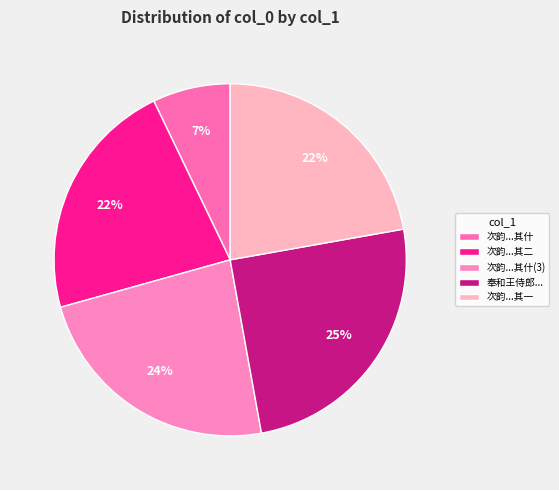

Which slice is the largest?

奉和王侍郎...